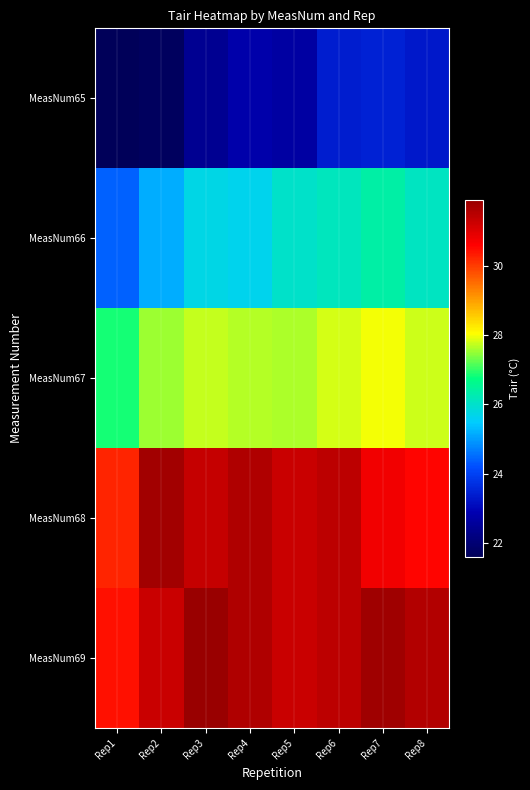

Between Rep3 and Rep4, which series saw the biggest shift?

MeasNum65